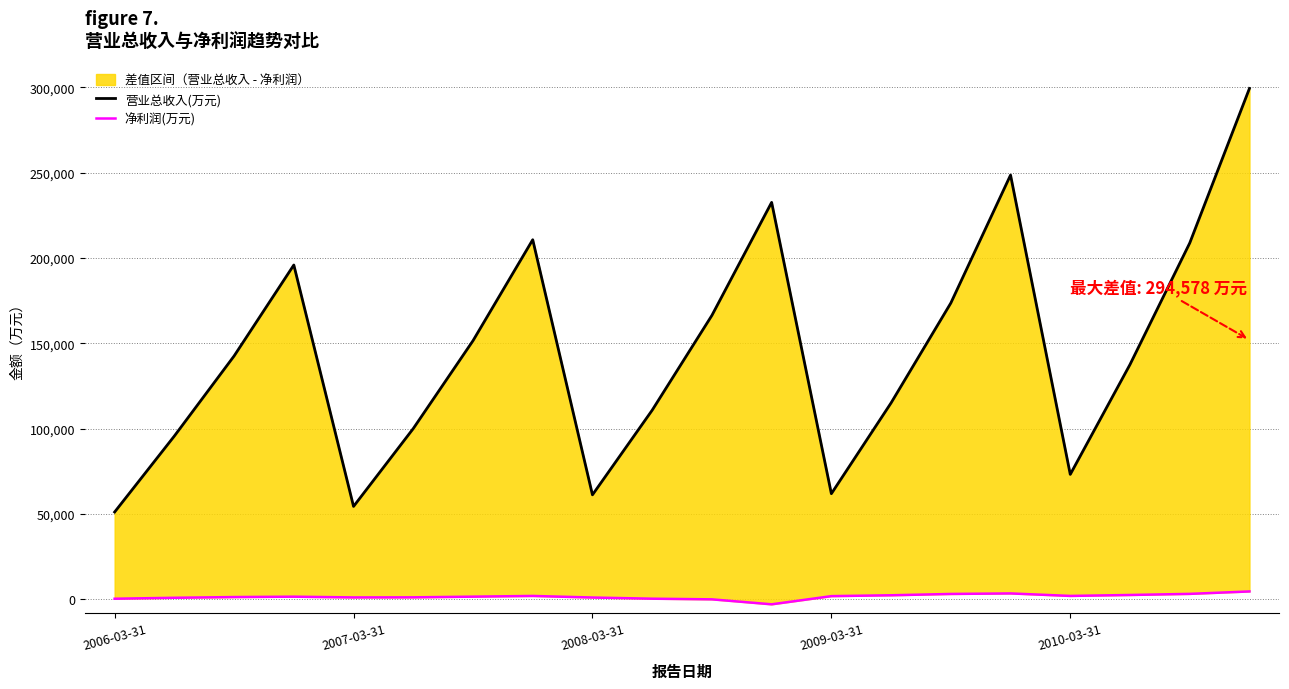

At which label does 营业总收入(万元) reach its minimum?

2006-03-31